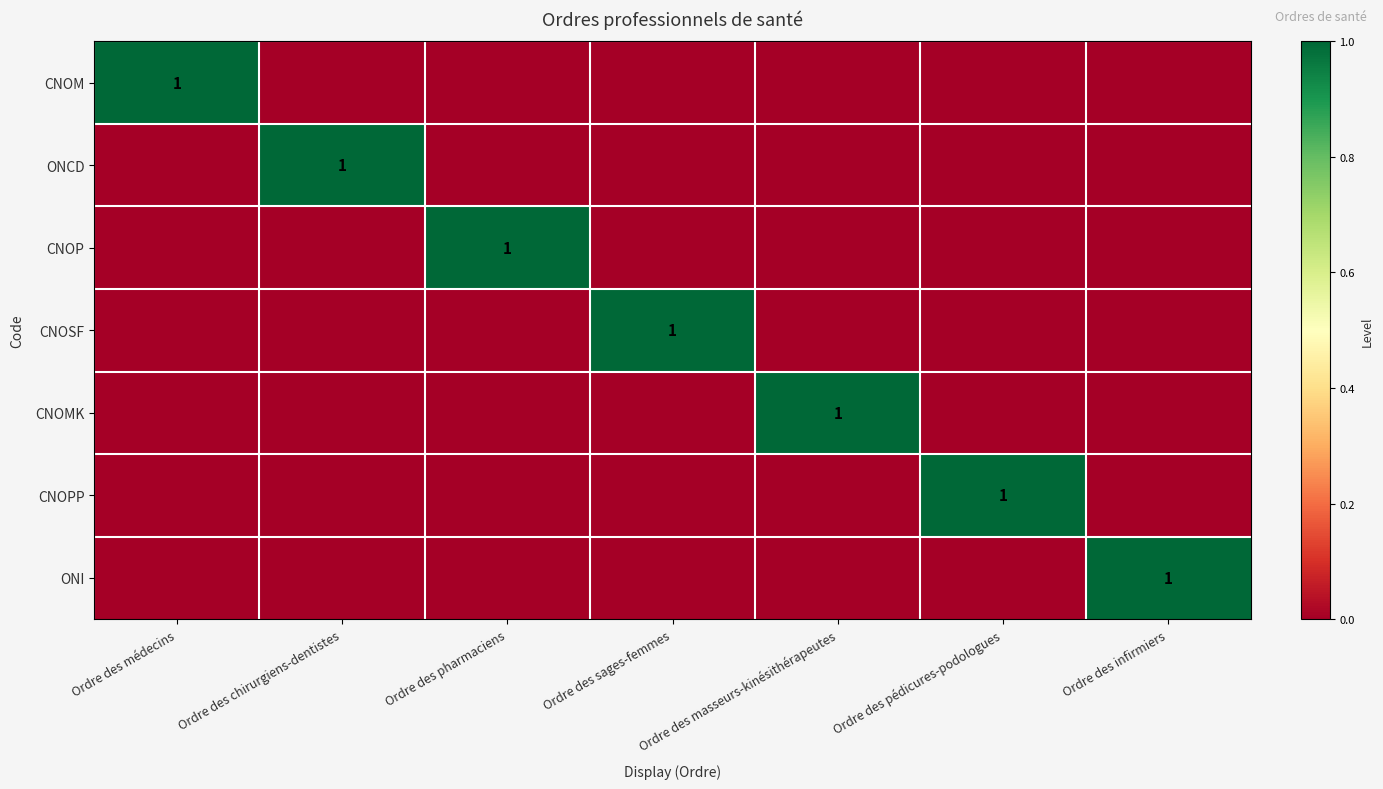

Rank the series by their maximum value, from lowest to highest.

CNOM, ONCD, CNOP, CNOSF, CNOMK, CNOPP, ONI